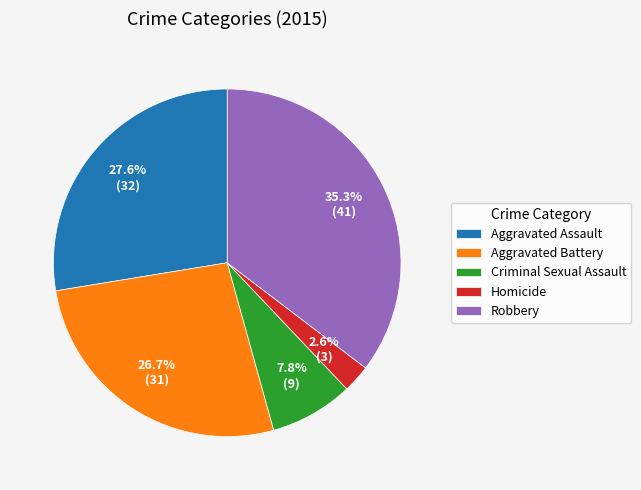

The Aggravated Battery slice represents 41% of the pie. True or false?

False